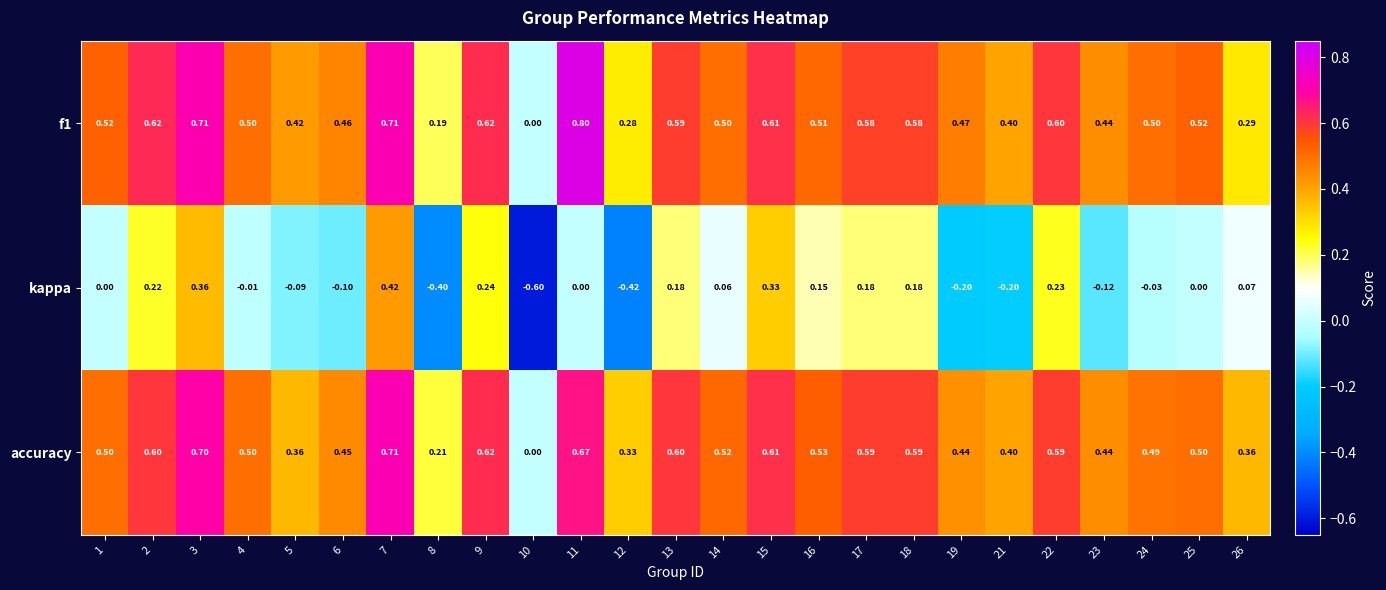

How many distinct data groups are displayed?

3